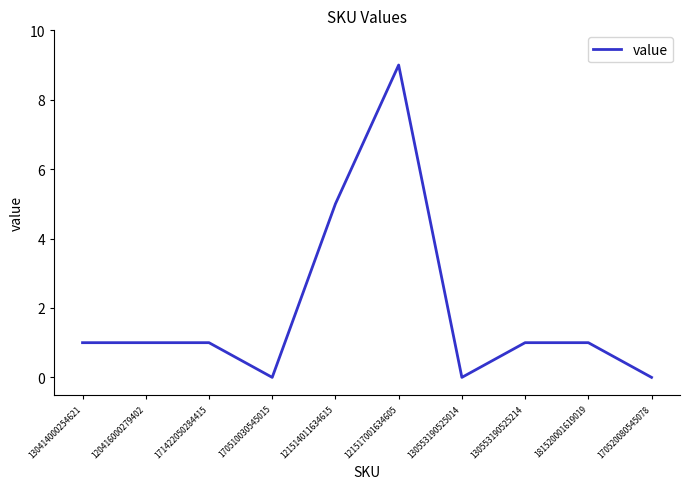

True or false: the data shows 0 at 130553190525014.

True